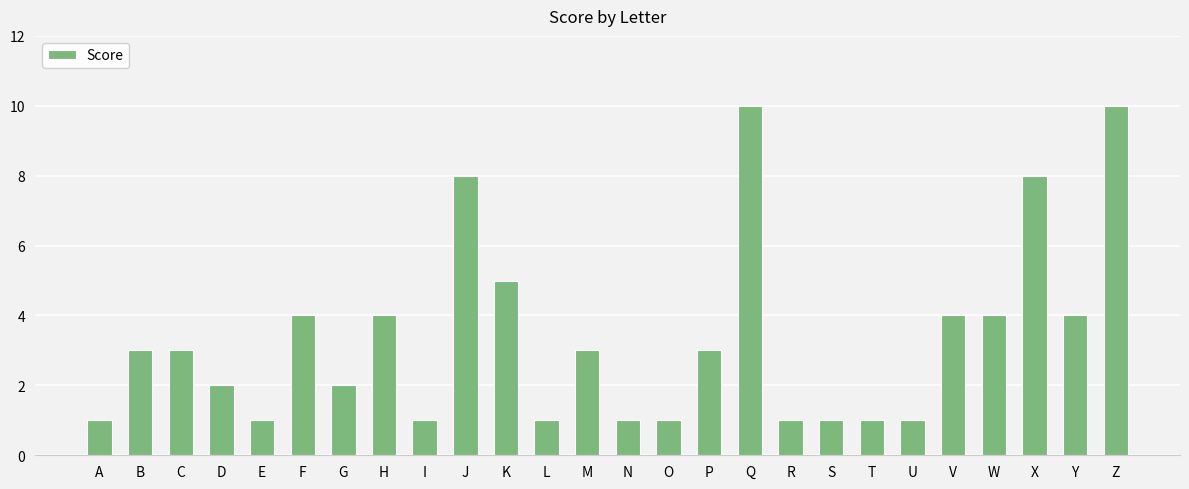

Does the chart contain stacked bars?

No